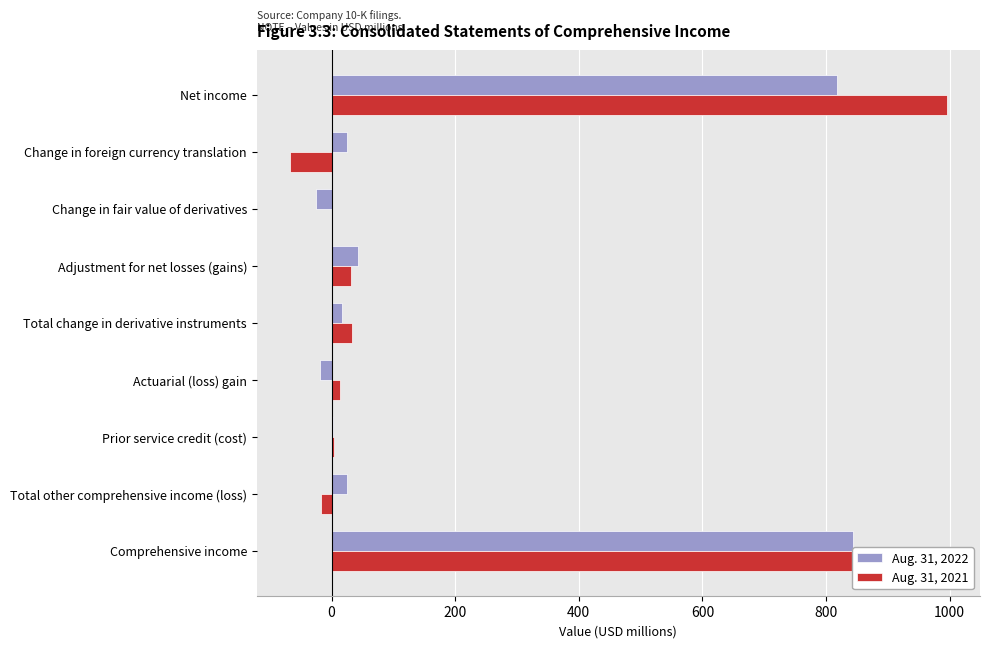

Is the value of Aug. 31, 2021 at Change in fair value of derivatives greater than the value of Aug. 31, 2022 at Comprehensive income?

No